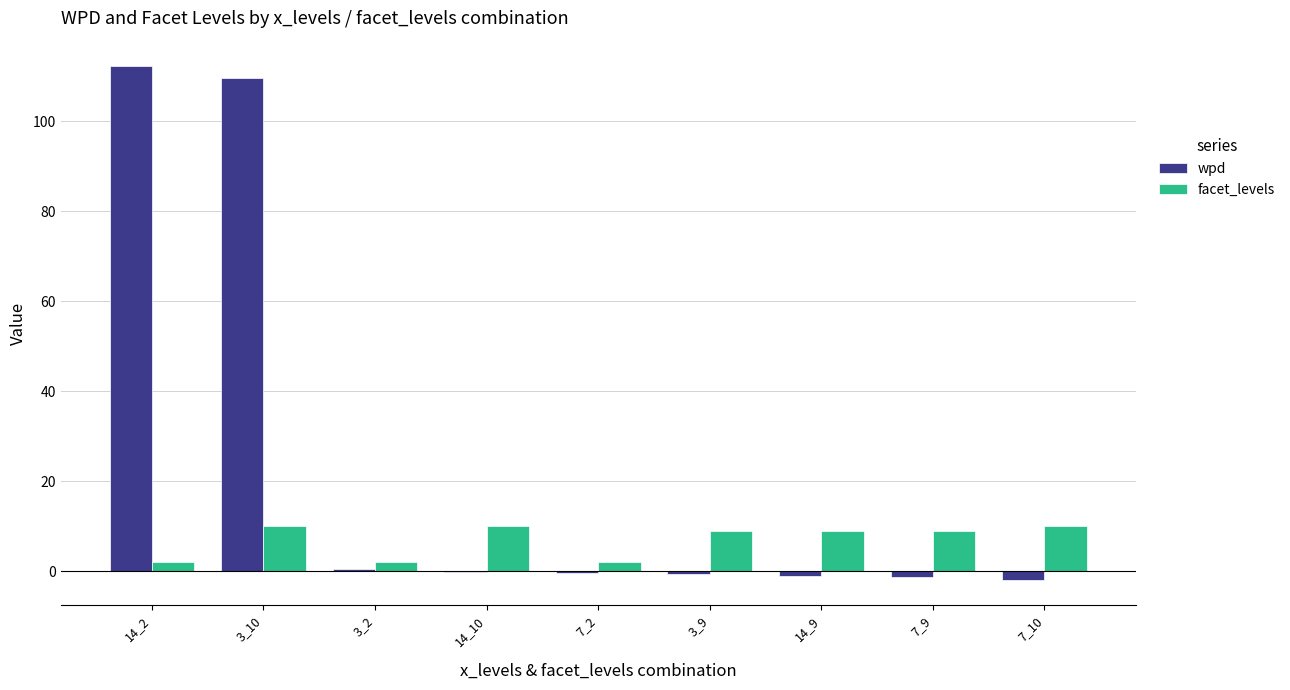

Which series has the largest total across all categories?

wpd